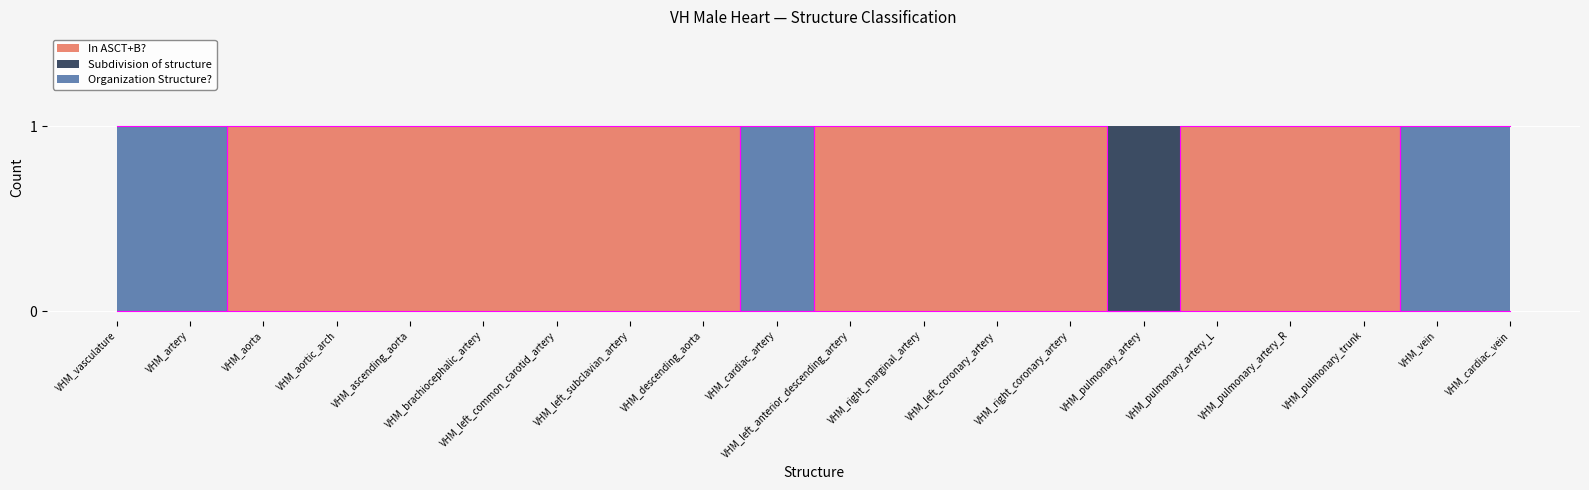

How many lines are shown in the chart?

2